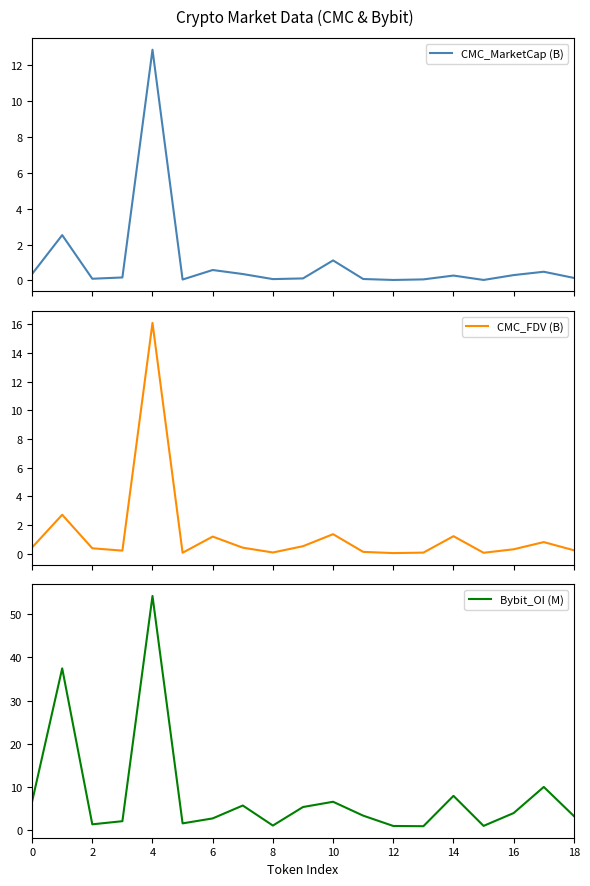

What is the difference between the maximum and minimum values in the CMC_FDV (B) series?

16.1